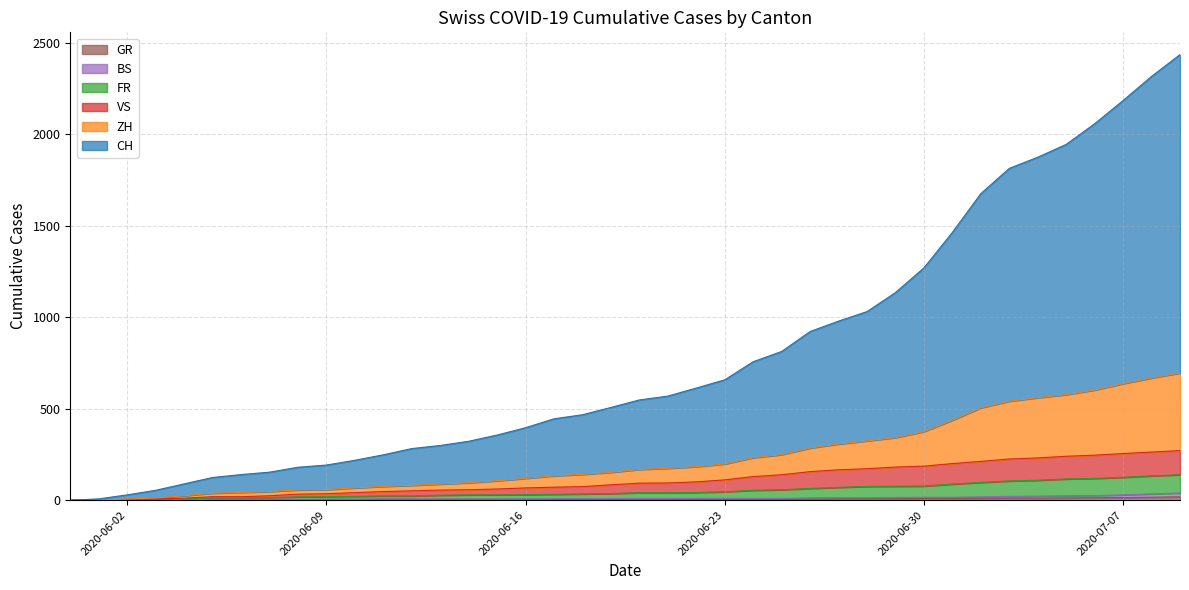

What position from the left is 2020-07-06?

37